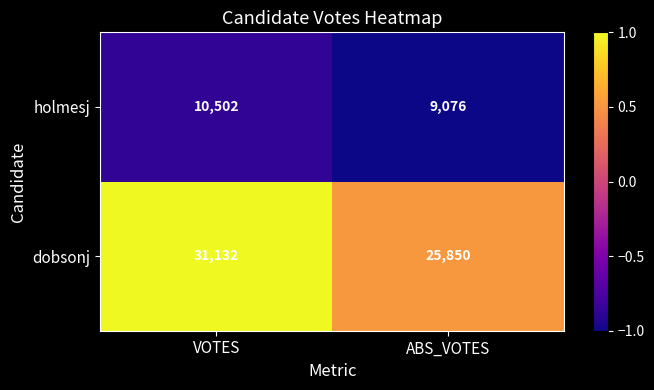

Which category has the lowest value across all series?

ABS_VOTES